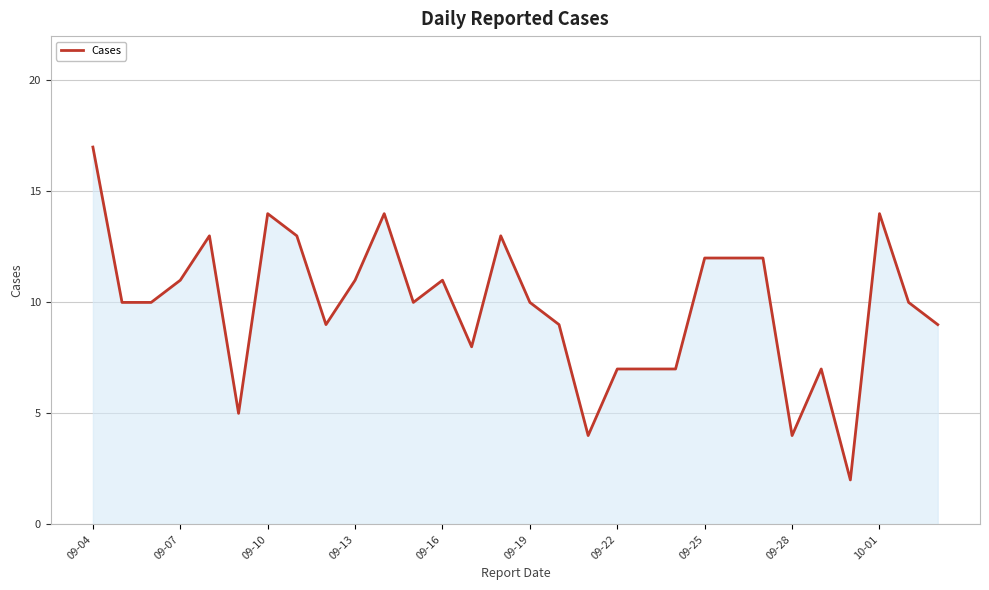

What is the greatest value displayed?

17